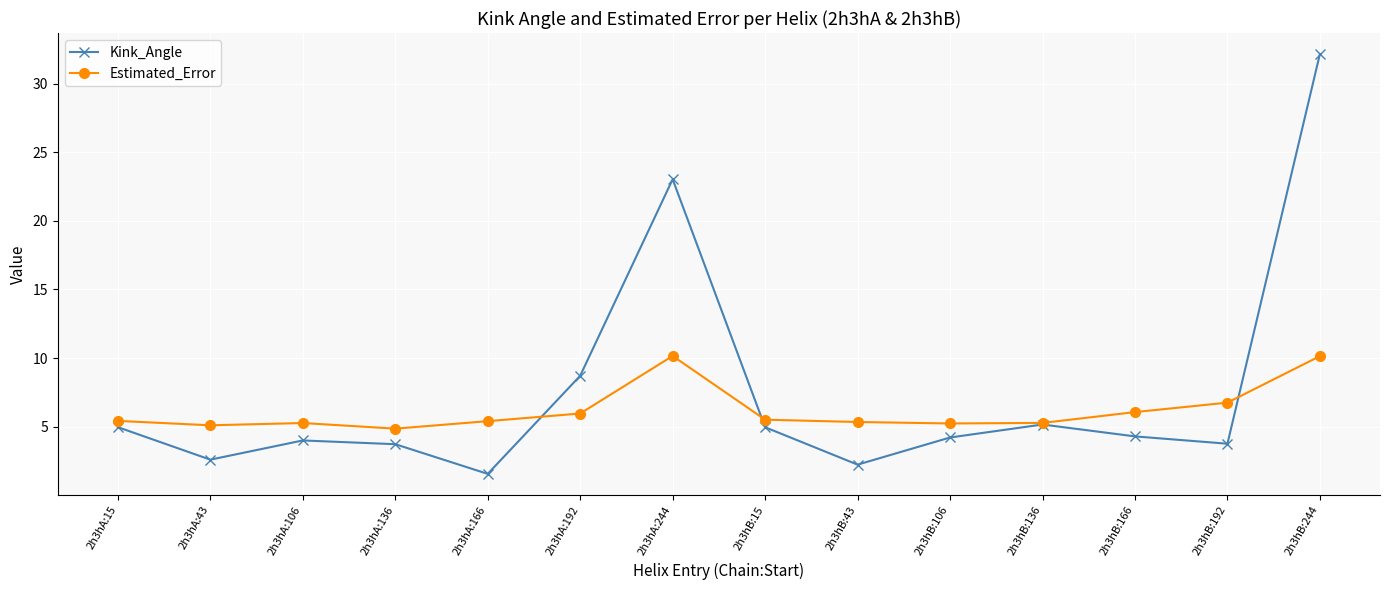

Between 2h3hA:244 and 2h3hB:106, which series saw the biggest shift?

Kink_Angle